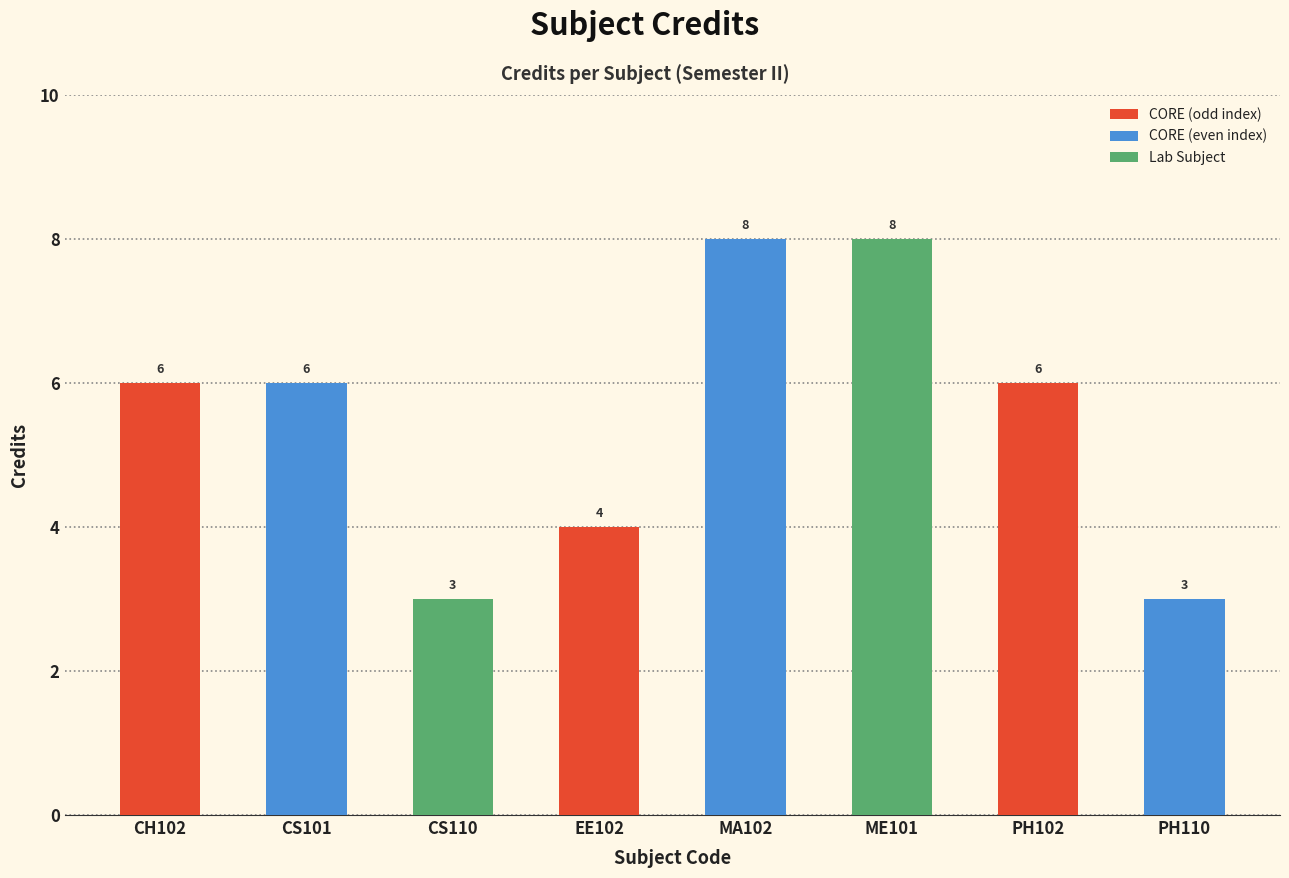

The chart shows a value of 4 at ME101. True or false?

False